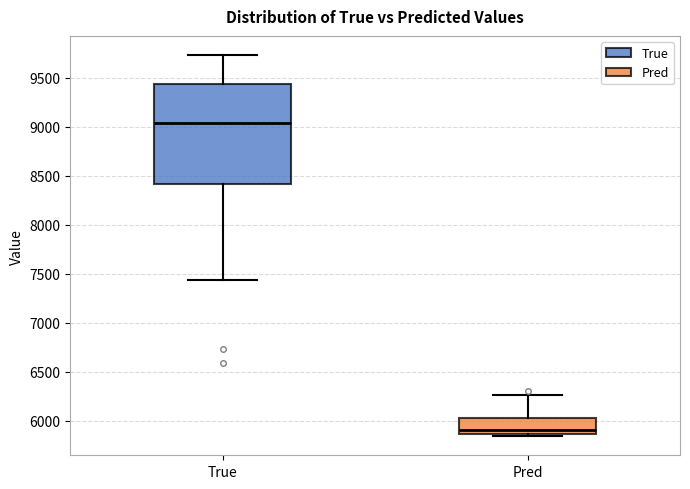

Reading left to right, transcribe this box plot: for each box, give where its median line is, the range the box spans, and where its two whiskers end, as read against the y-axis. The values are not printed on the chart, so give them approximately, as read against the axis.

True: median 9050, box 8400 to 9450, whiskers 7450 to 9750
Pred: median 5900, box 5850 to 6050, whiskers 5850 (just below the box's lower edge) to 6250